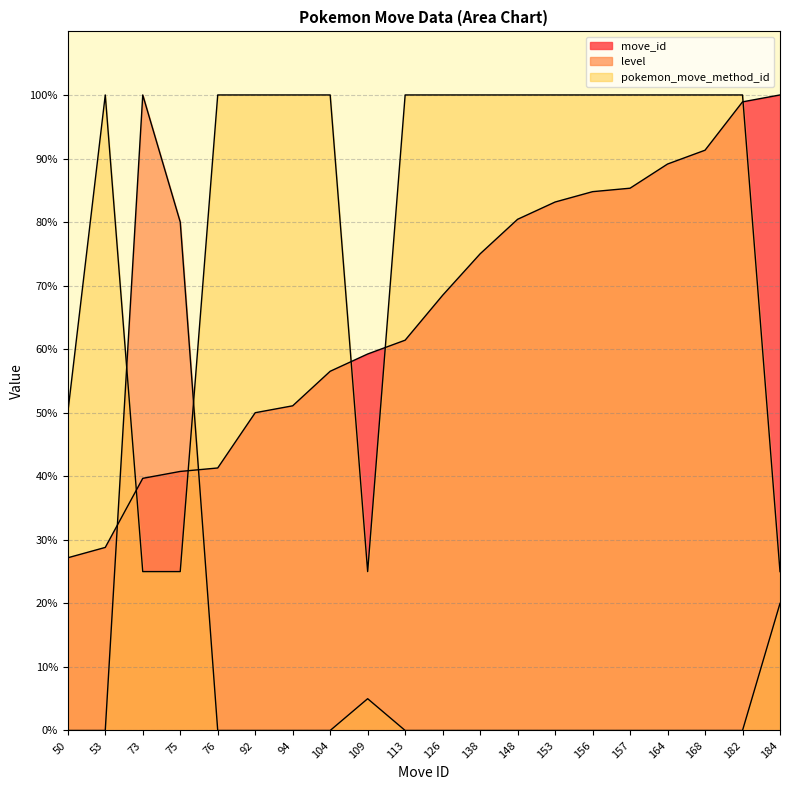

List the labels in order of level value, largest first.

73, 75, 184, 109, 50, 53, 76, 92, 94, 104, 113, 126, 138, 148, 153, 156, 157, 164, 168, 182